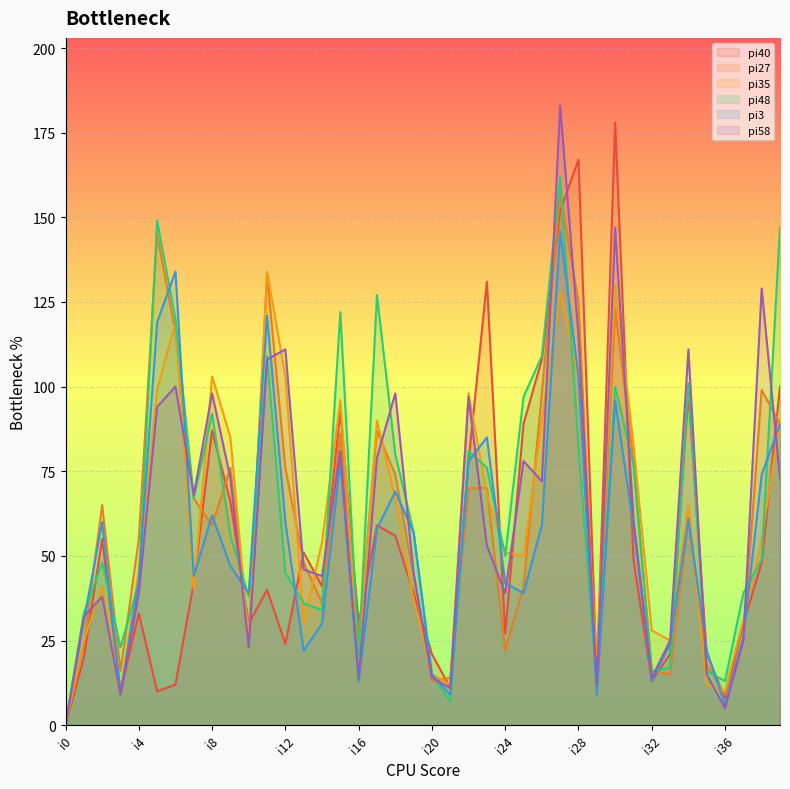

The pi35 series shows 29 at i18. True or false?

False